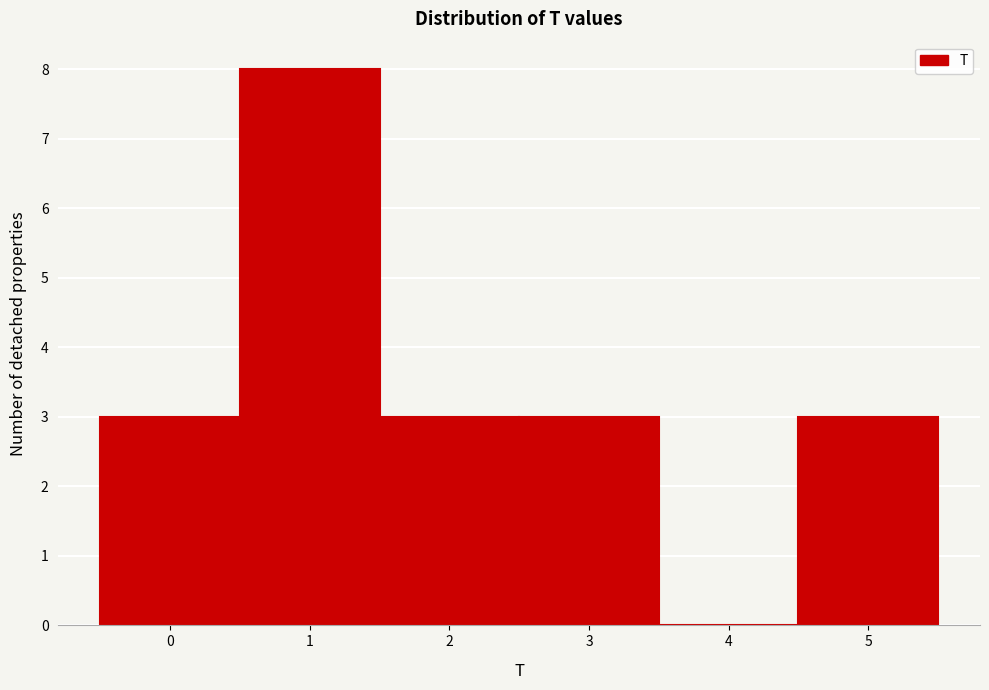

Reading left to right, transcribe this chart: for each bar, give the range it covers on the x-axis and its height. The values are not printed on the chart, so give them approximately, as read against the axis.

-0.5 to 0.5: 3
0.5 to 1.5: 8
1.5 to 2.5: 3
2.5 to 3.5: 3
3.5 to 4.5: 0
4.5 to 5.5: 3